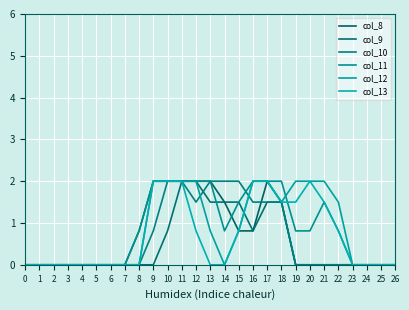

True or false: col_13 has a value of 0.0 at 26.

True